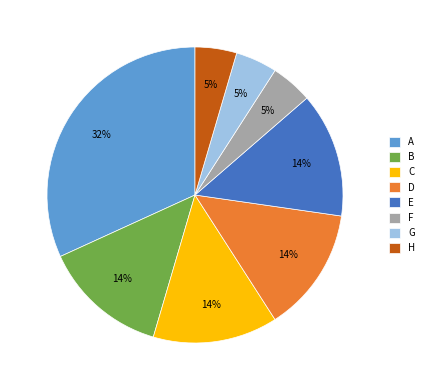

To the nearest percent, what percentage of the pie is C?

14%